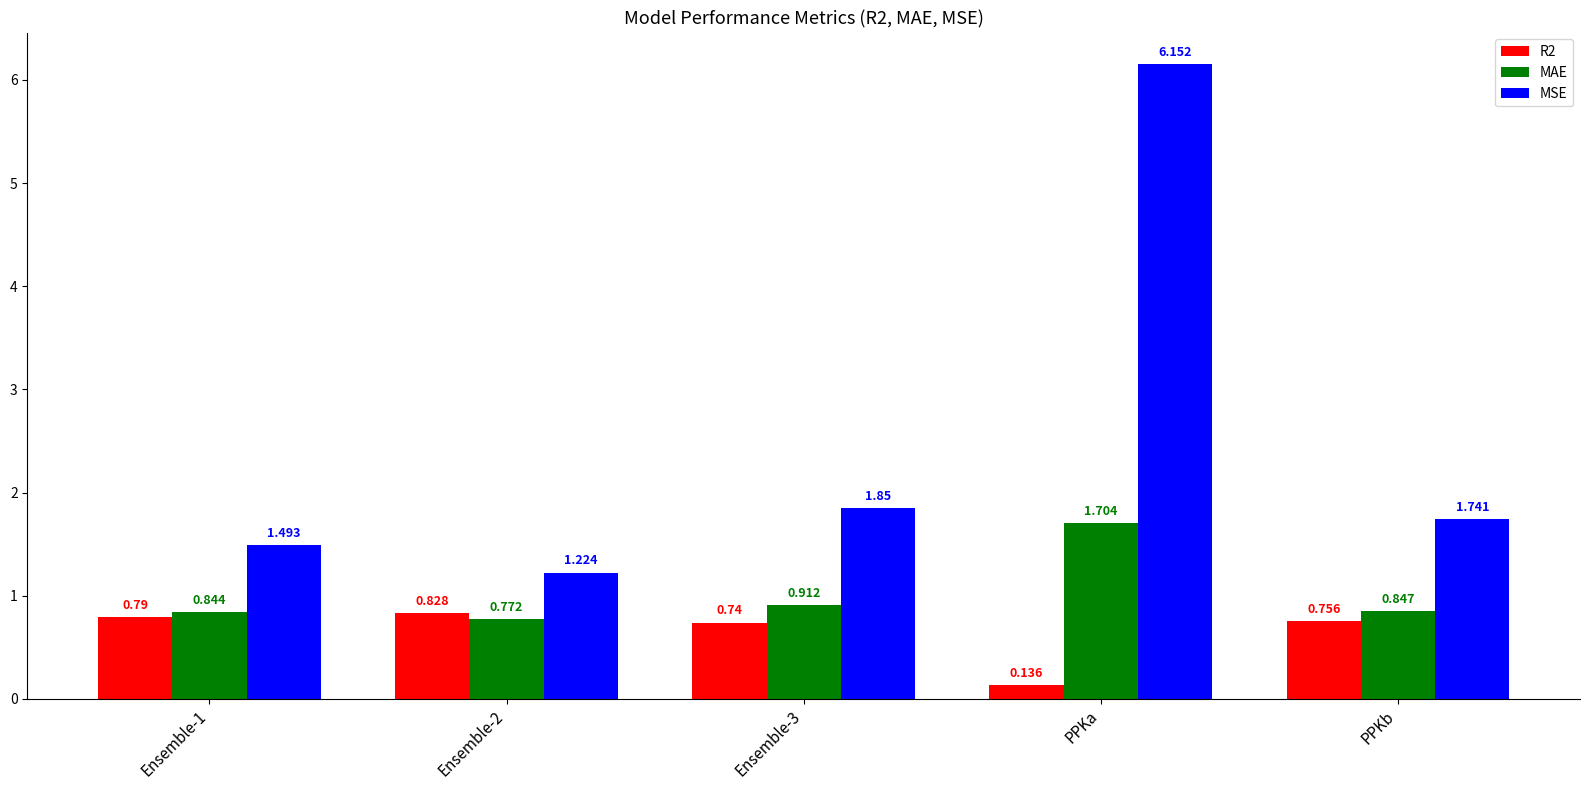

What is the sum of all MSE values?

12.5